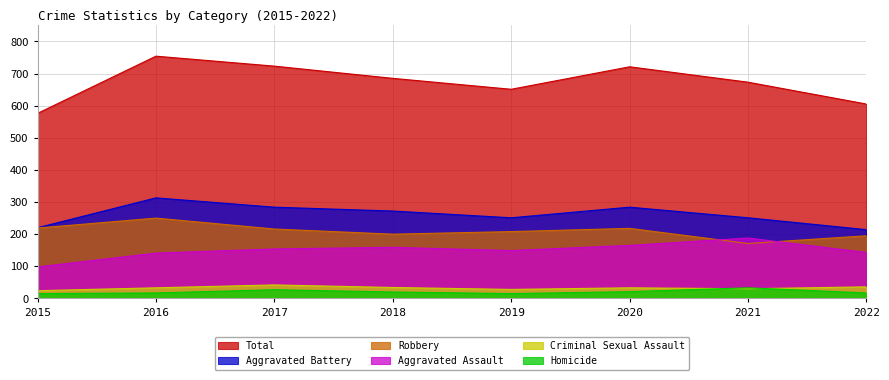

True or false: Criminal Sexual Assault and Total intersect in this chart.

False